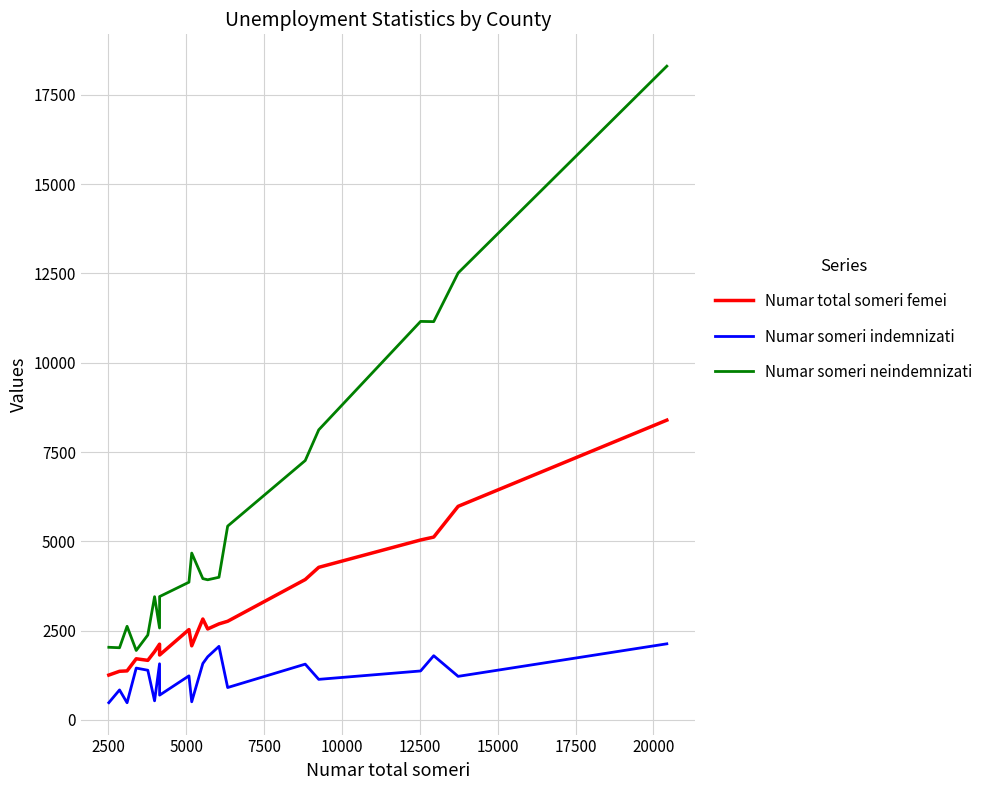

True or false: Numar someri neindemnizati and Numar total someri femei cross at least once.

False